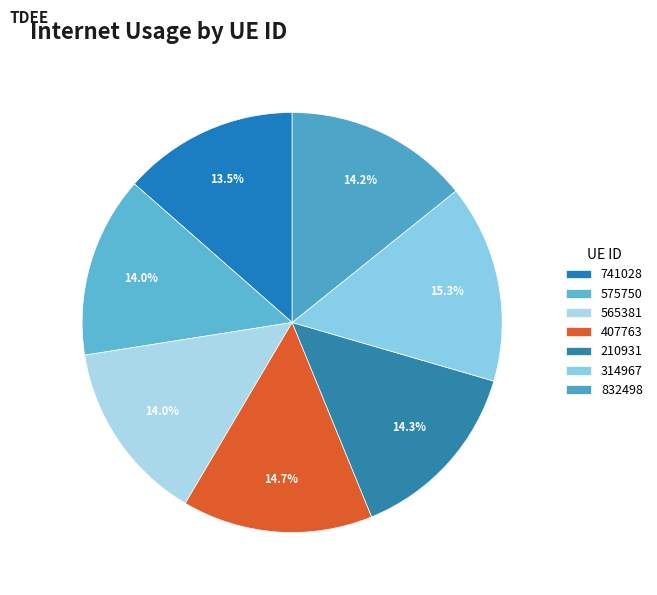

How much of the chart is everything except 314967?

84.7%